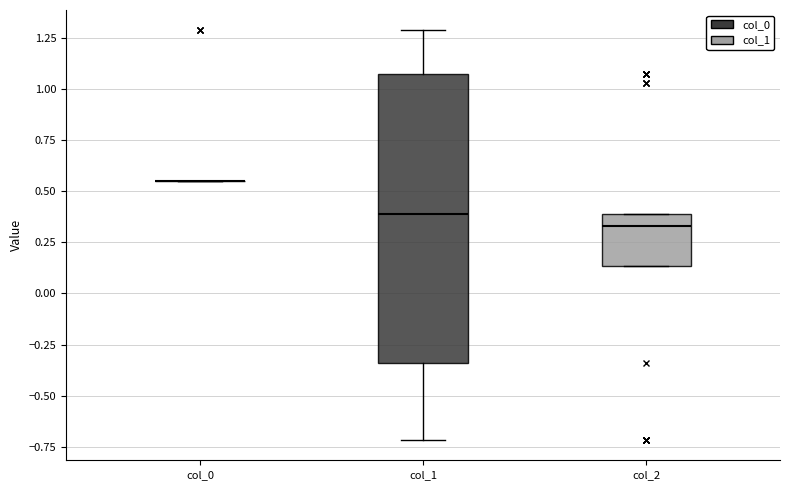

Reading left to right, transcribe this box plot: for each box, give where its median line is, the range the box spans, and where its two whiskers end, as read against the y-axis. The values are not printed on the chart, so give them approximately, as read against the axis.

col_0: box collapsed to a line at 0.55, whiskers 0.55 to 0.55
col_1: median 0.40, box -0.35 to 1.05, whiskers -0.70 to 1.30
col_2: median 0.35, box 0.15 to 0.40, whiskers 0.15 to 0.40